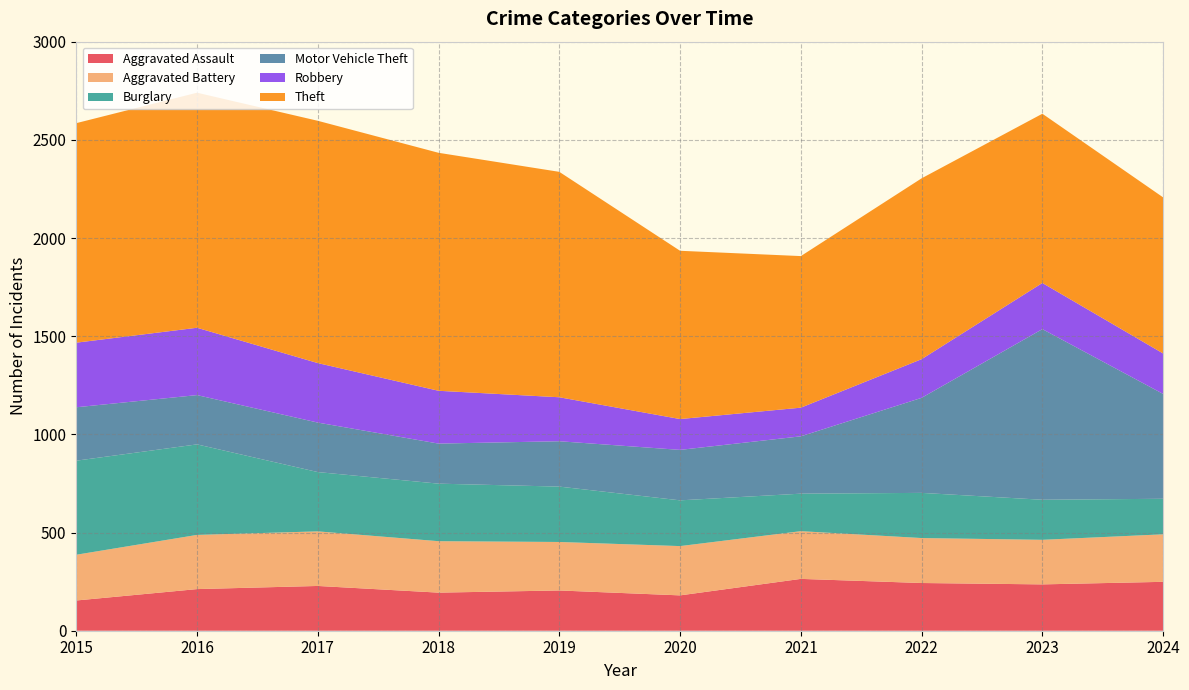

Reading left to right, extract all data points from this chart.

Aggravated Assault: 154	212	228	194	205	180	264	243	236	249
Aggravated Battery: 233	276	278	262	247	251	243	229	227	242
Burglary: 479	461	302	293	282	233	191	230	204	181
Motor Vehicle Theft: 272	251	252	204	231	257	292	484	869	534
Robbery: 329	343	303	269	224	157	146	197	235	206
Theft: 1118	1197	1234	1212	1148	857	772	921	862	795